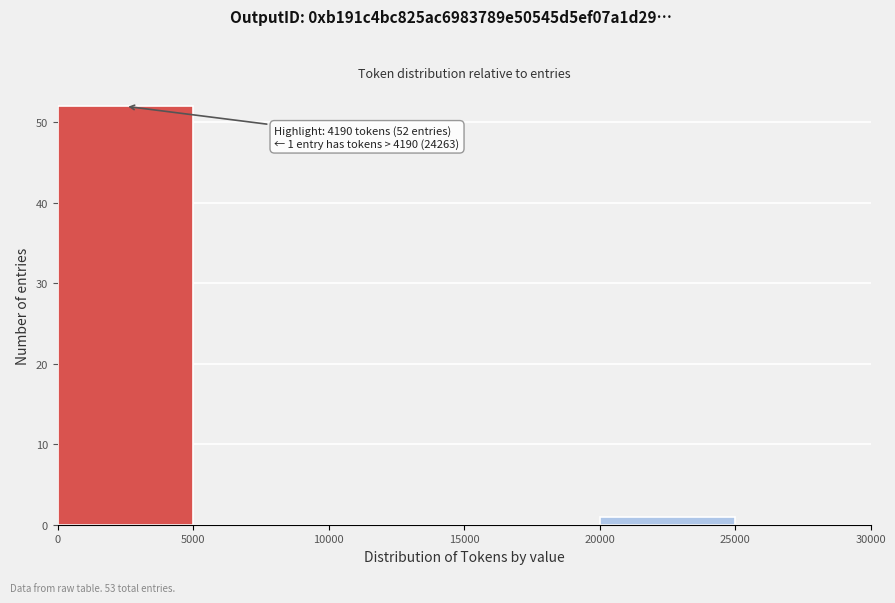

Over which range of the x-axis is the bar tallest?

0 to 5000